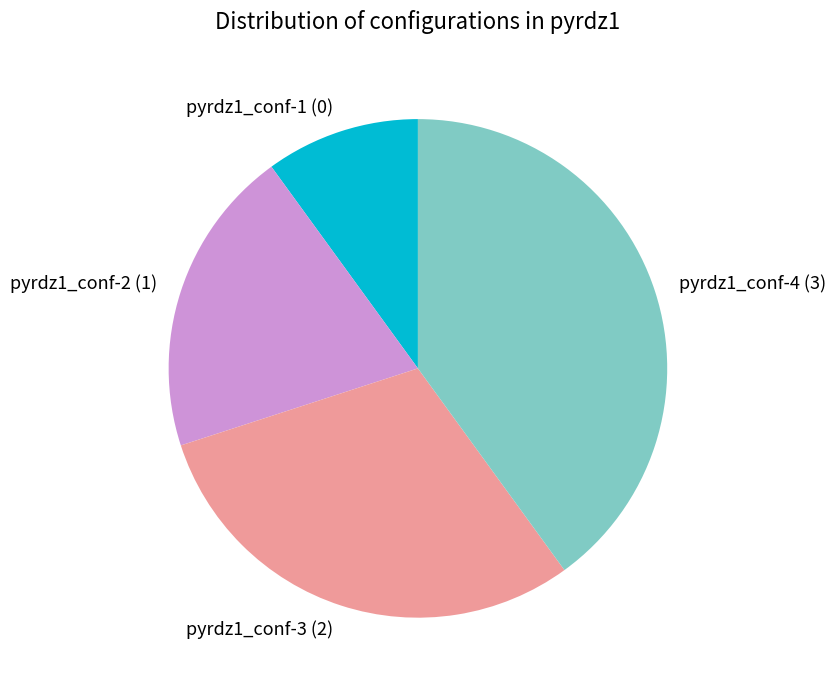

Does pyrdz1_conf-3 account for over 50% of the chart?

No